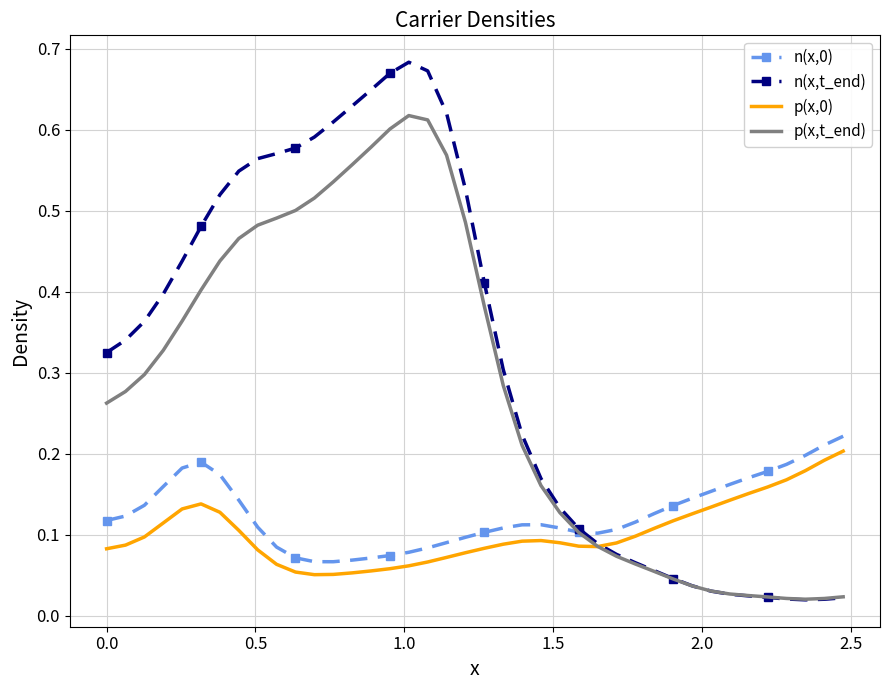

True or false: n(x,0) and p(x,0) intersect in this chart.

False